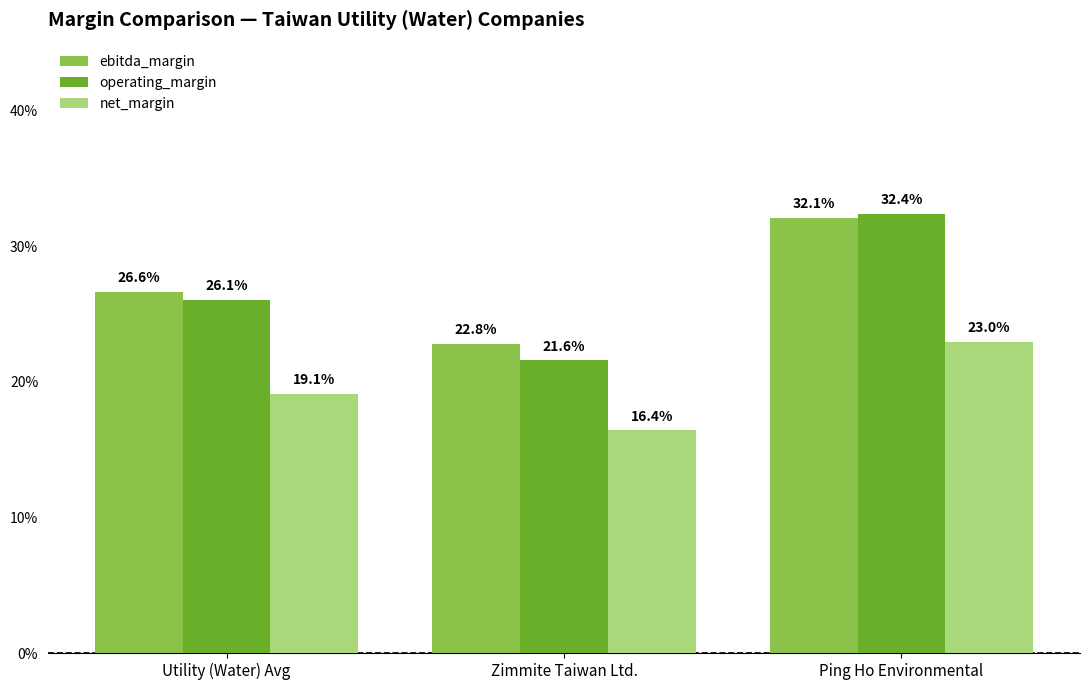

Are the bars grouped side by side (vs. stacked)?

Yes